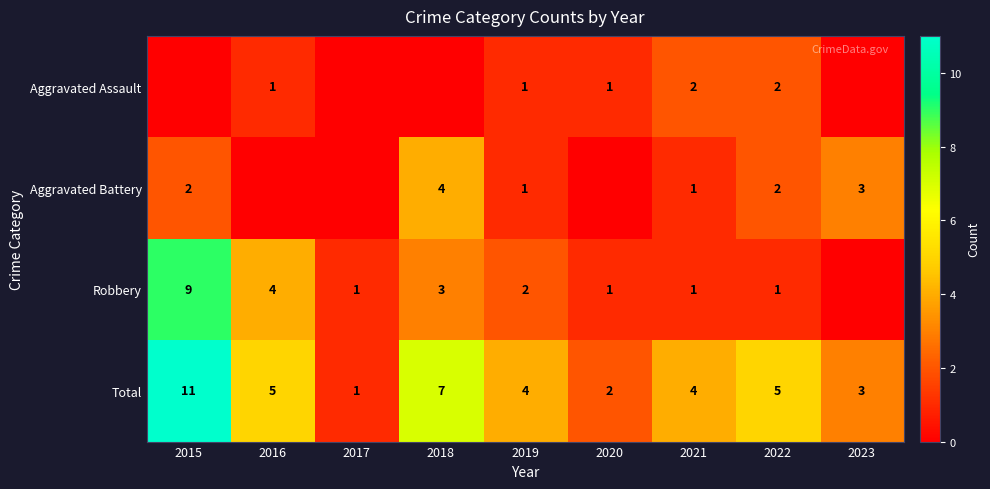

The Aggravated Battery series shows 3 at 2022. True or false?

False